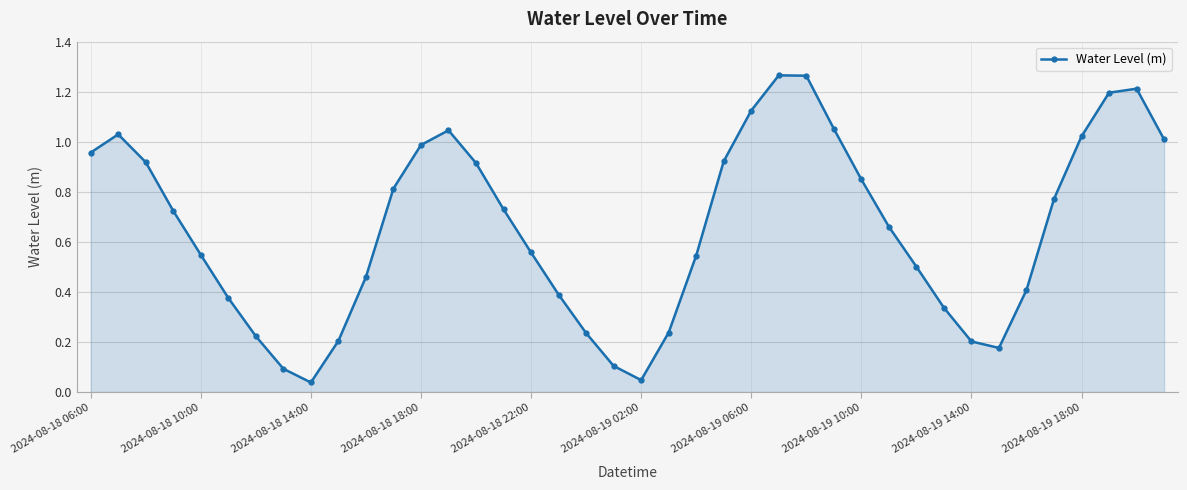

What is the difference between the maximum and minimum values?

1.2